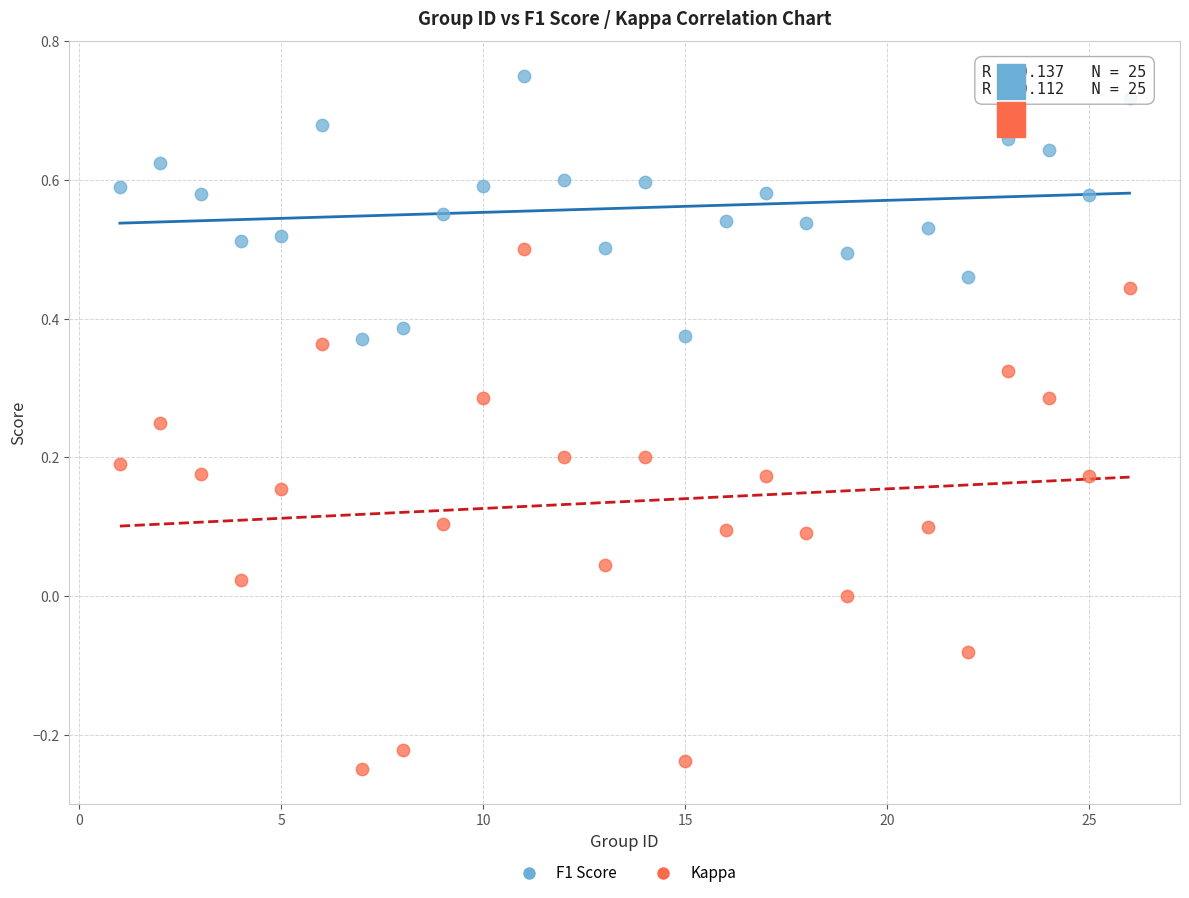

Across all data points, what is the range of Y values (max minus min)?

1.0